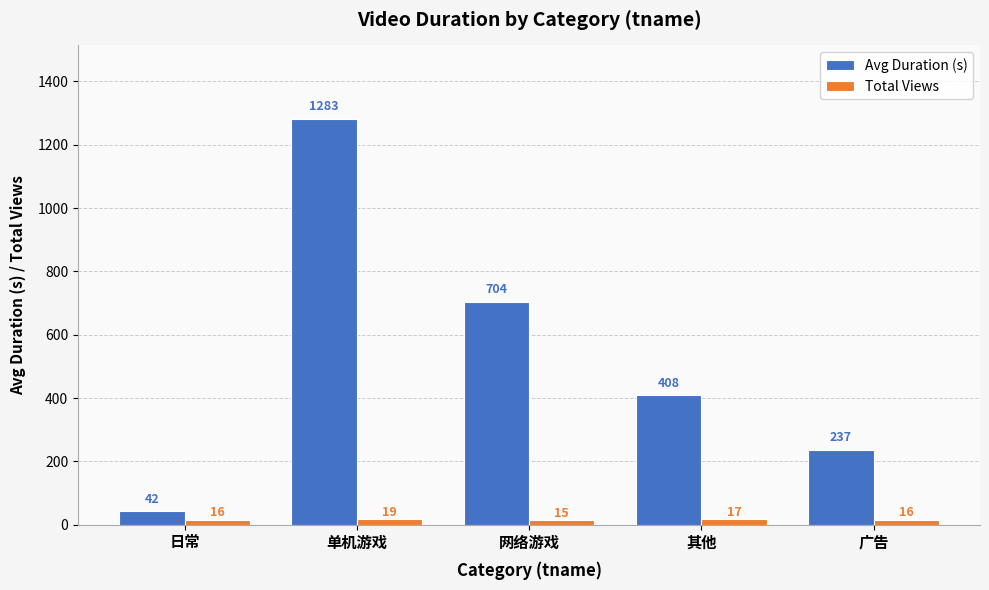

At which label is Total Views closest to 17?

其他